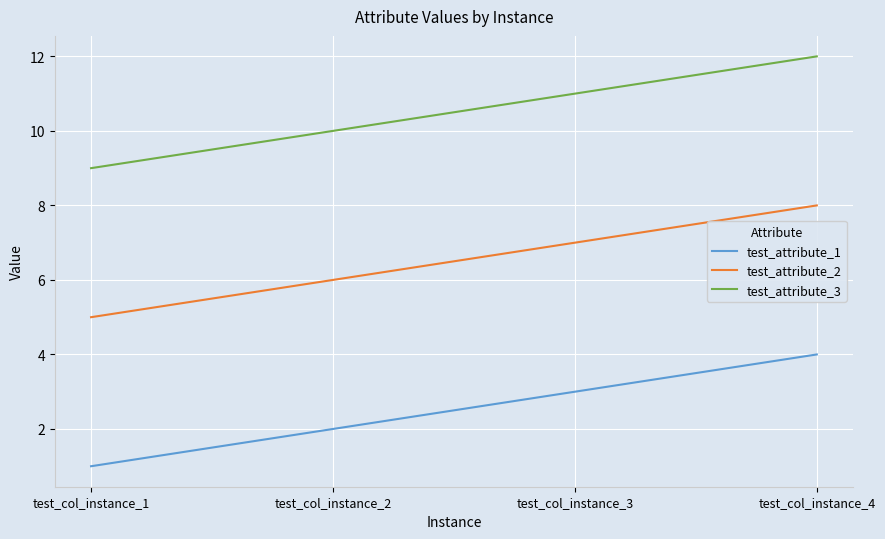

How many categories are shown in the chart?

4